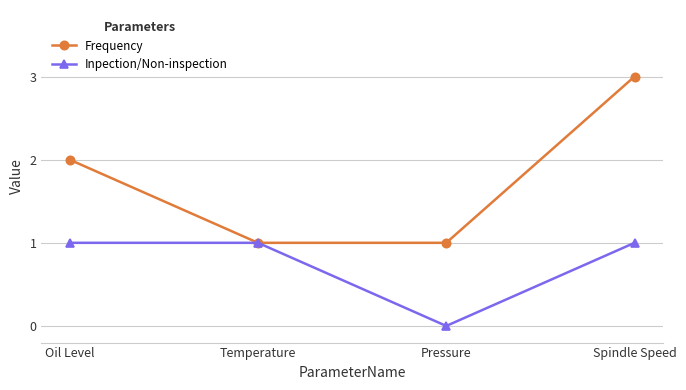

What is the total value across all series at Oil Level?

3